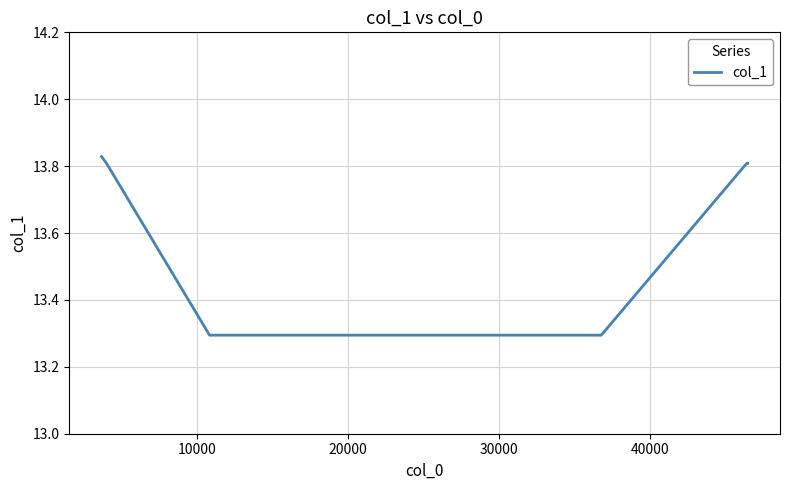

Count the number of categories in the chart.

7